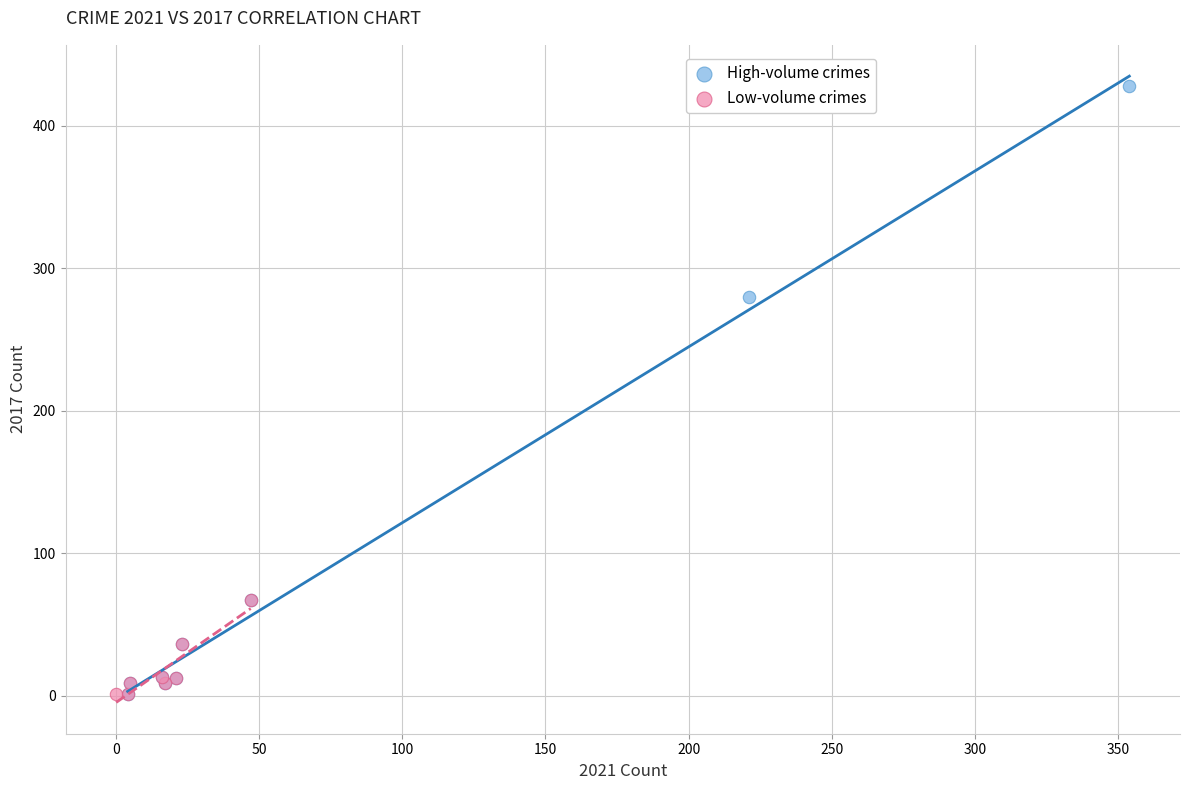

Which series has the largest Y range (max minus min)?

High-volume crimes